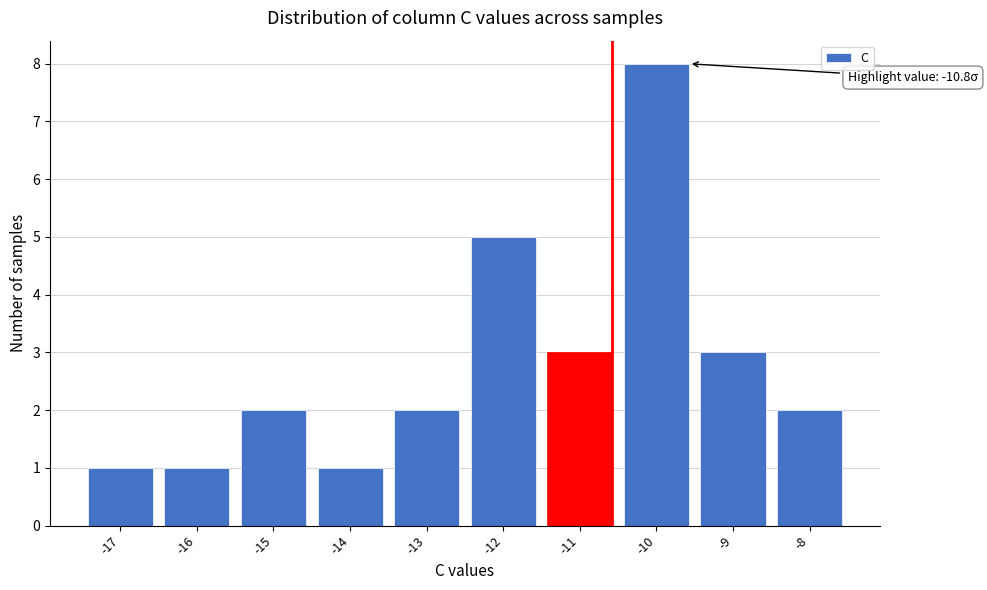

Reading left to right, extract all data points from this chart.

-17=1	-16=1	-15=2	-14=1	-13=2	-12=5	-11=3	-10=8	-9=3	-8=2